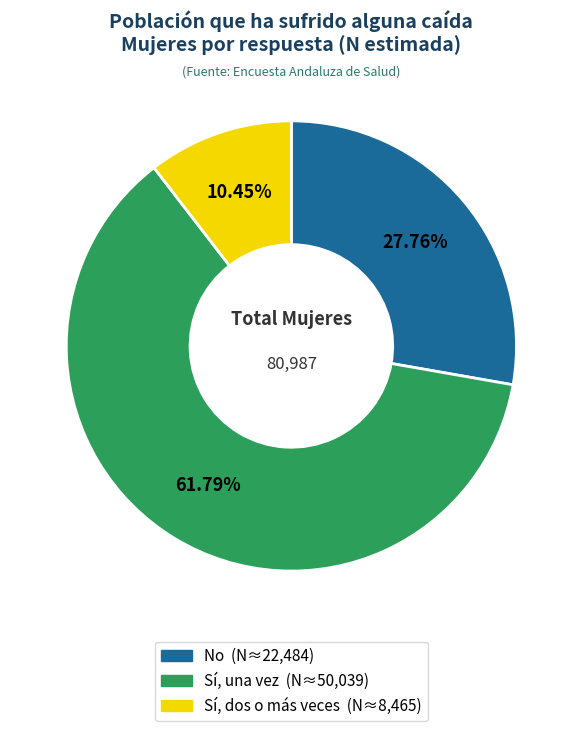

What is the largest slice in the pie chart?

Sí, una vez